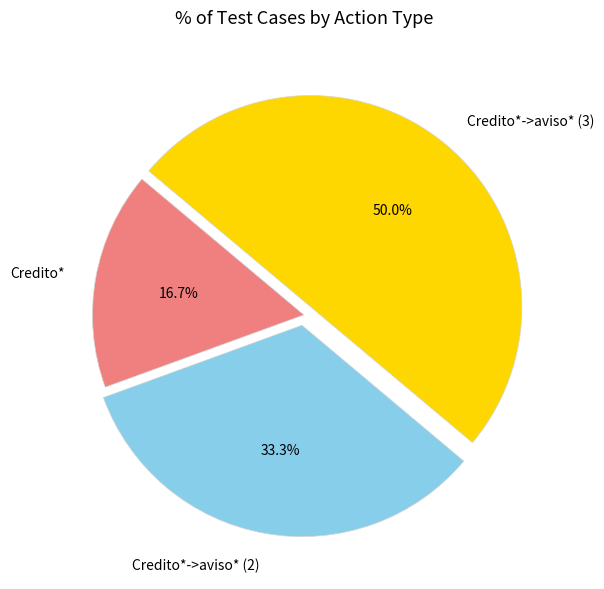

Rank the categories by value from lowest to highest.

Credito*, Credito*->aviso* (2), Credito*->aviso* (3)